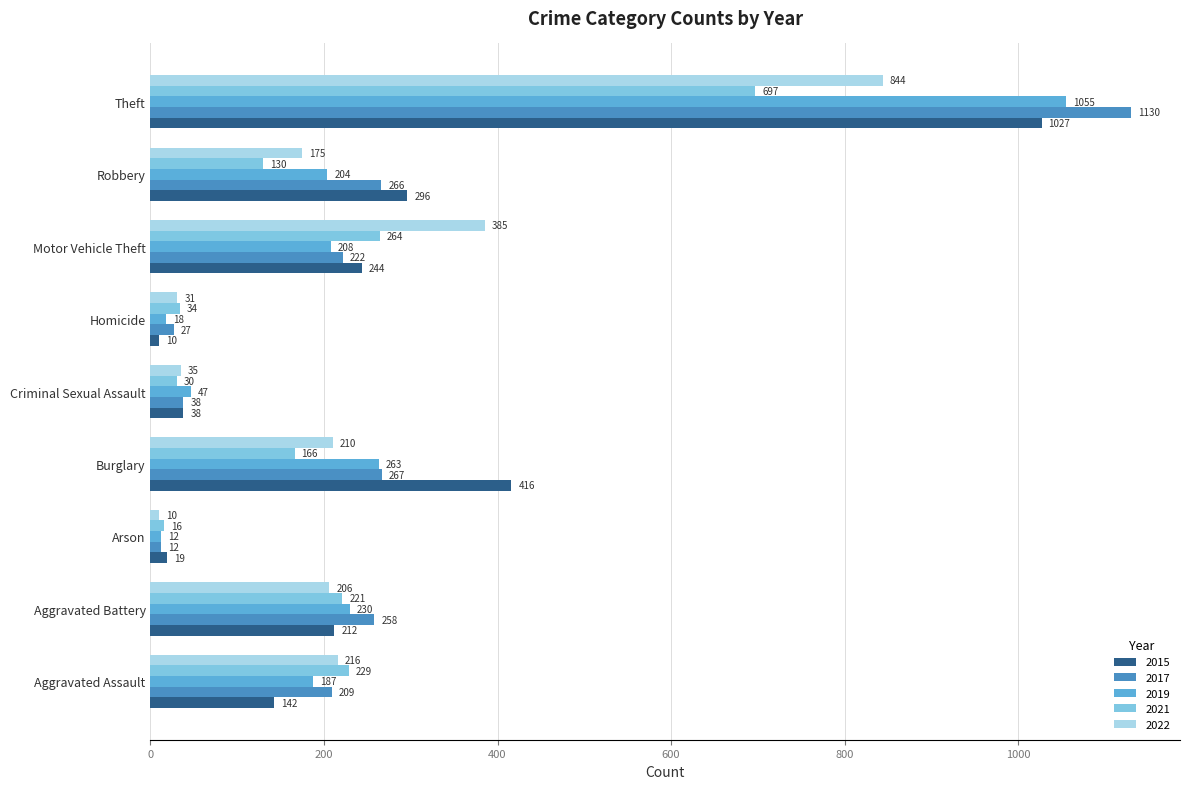

What is the approximate value of 2019 at Theft?

1055